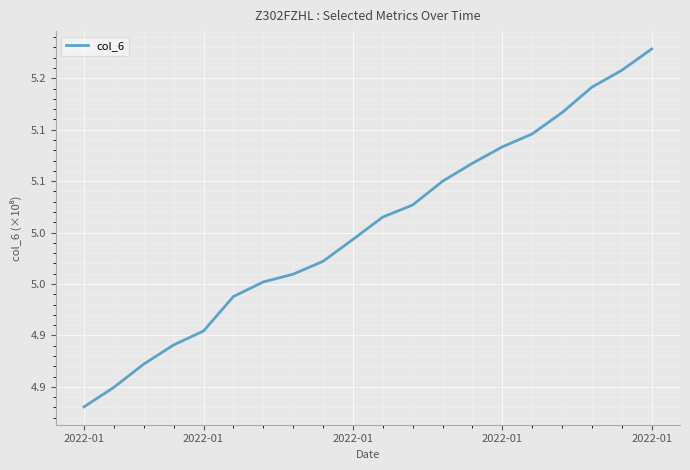

Does the chart display data point markers on the line(s)?

No